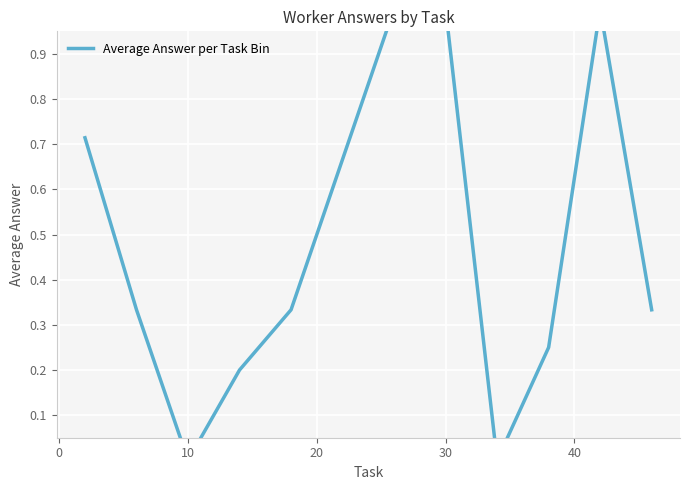

Is this an area chart (filled region under the line)?

No